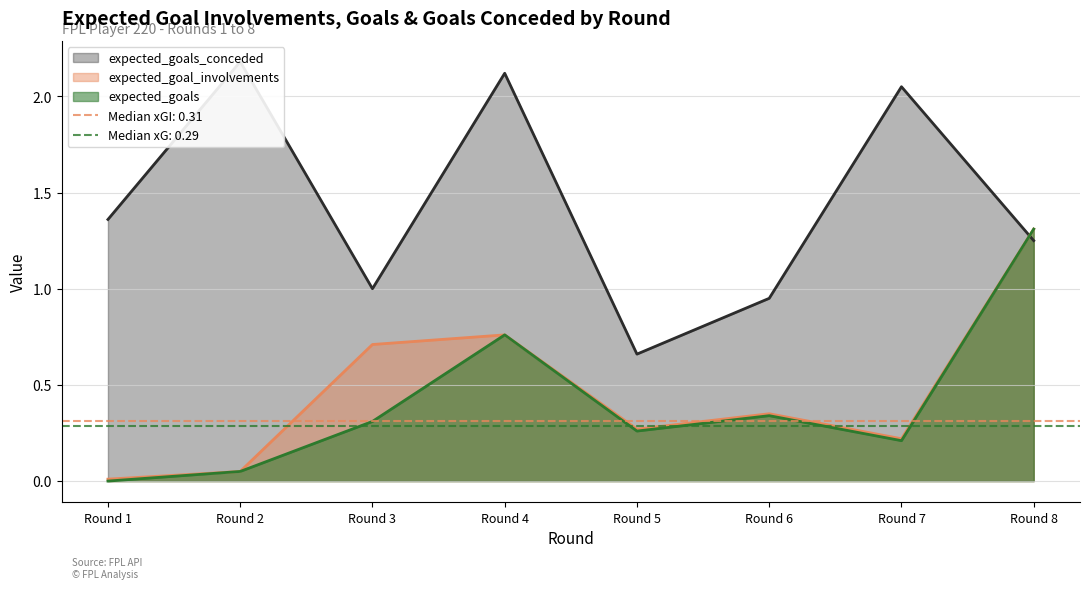

True or false: expected_goals_conceded has a value of 0.7 at Round 5.

True